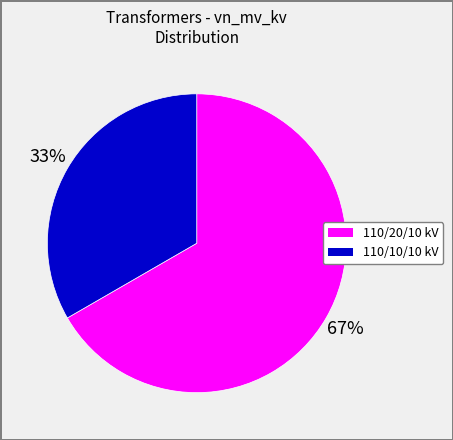

What is the largest slice in the pie chart?

110/20/10 kV